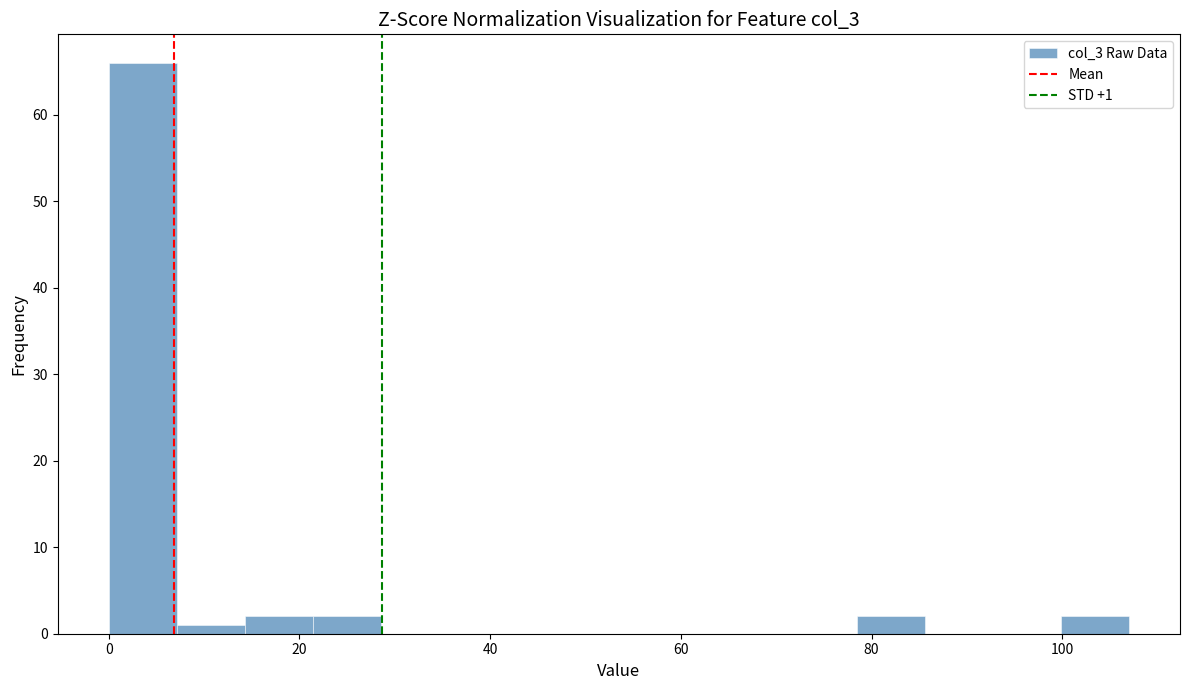

Around what value on the x-axis is the tallest bar? Give the approximate position of its centre, as read against the axis.

4